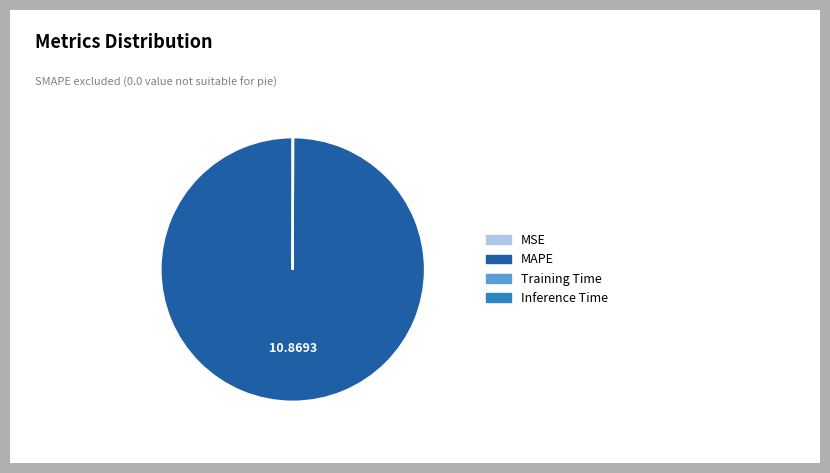

Which category accounts for the majority?

MAPE